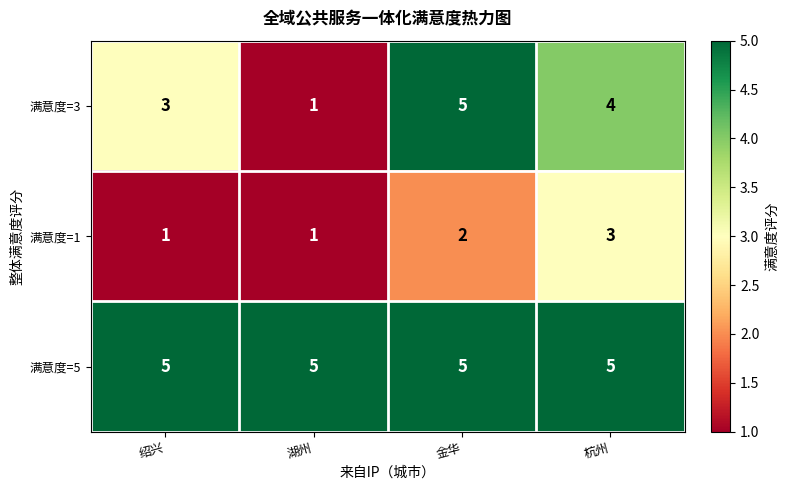

What is the sum of all 满意度=1 values?

7